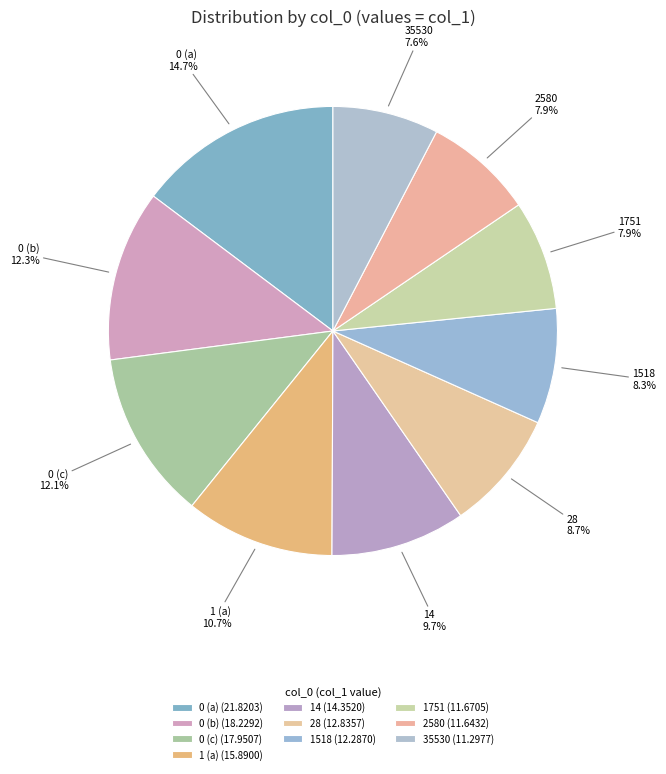

To the nearest percent, what is the average slice percentage?

10%